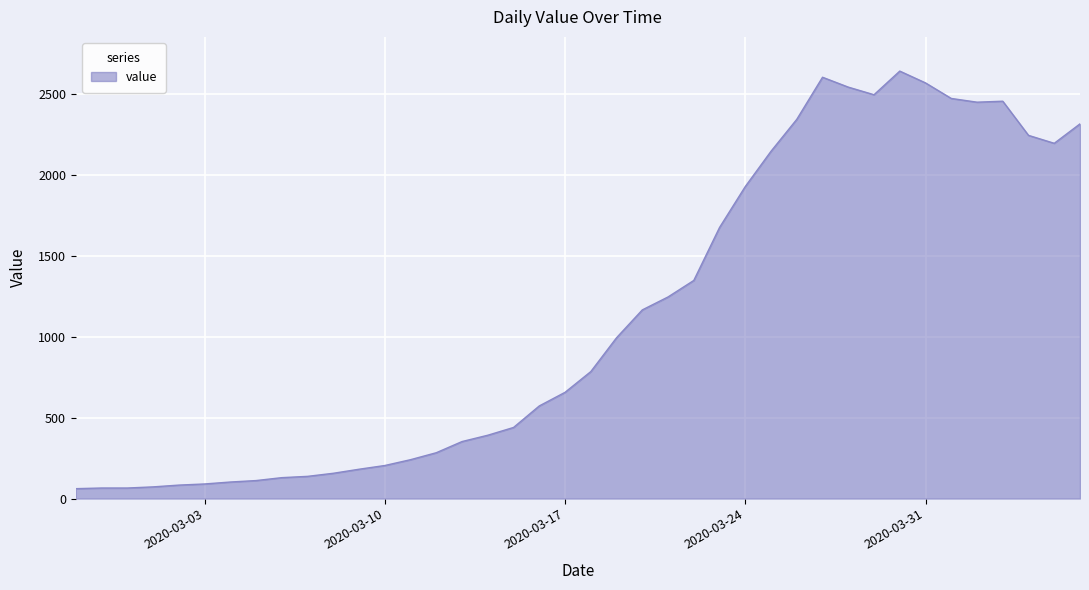

Rank the categories by value from lowest to highest.

2020-02-27, 2020-02-28, 2020-02-29, 2020-03-01, 2020-03-02, 2020-03-03, 2020-03-04, 2020-03-05, 2020-03-06, 2020-03-07, 2020-03-08, 2020-03-09, 2020-03-10, 2020-03-11, 2020-03-12, 2020-03-13, 2020-03-14, 2020-03-15, 2020-03-16, 2020-03-17, 2020-03-18, 2020-03-19, 2020-03-20, 2020-03-21, 2020-03-22, 2020-03-23, 2020-03-24, 2020-03-25, 2020-04-05, 2020-04-04, 2020-04-06, 2020-03-26, 2020-04-02, 2020-04-03, 2020-04-01, 2020-03-29, 2020-03-28, 2020-03-31, 2020-03-27, 2020-03-30